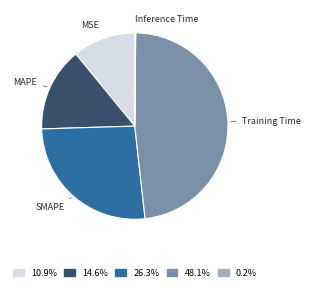

Is there a majority slice in this chart?

No